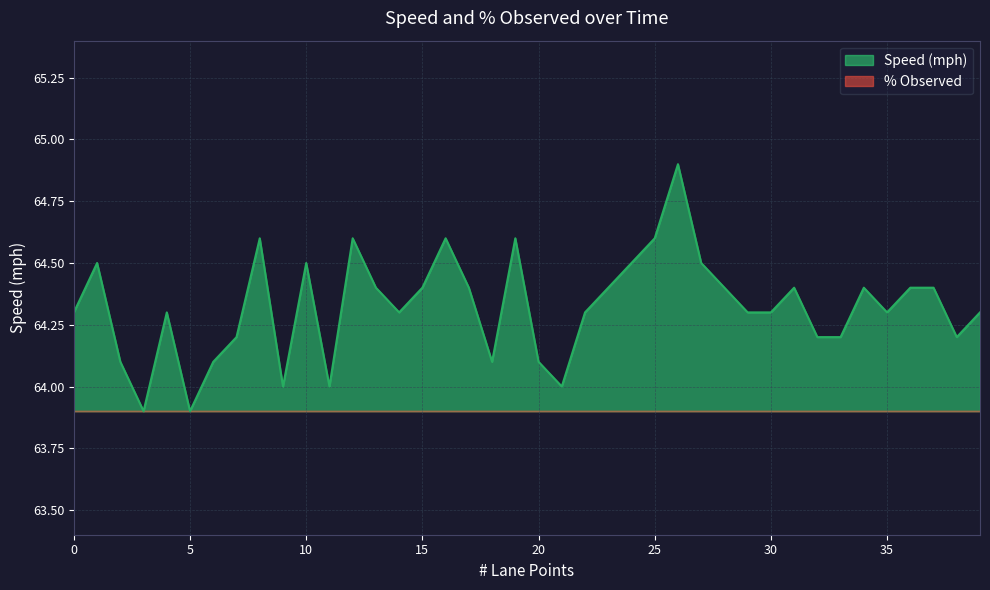

List the series in order of their overall mean, lowest first.

% Observed, Speed (mph)